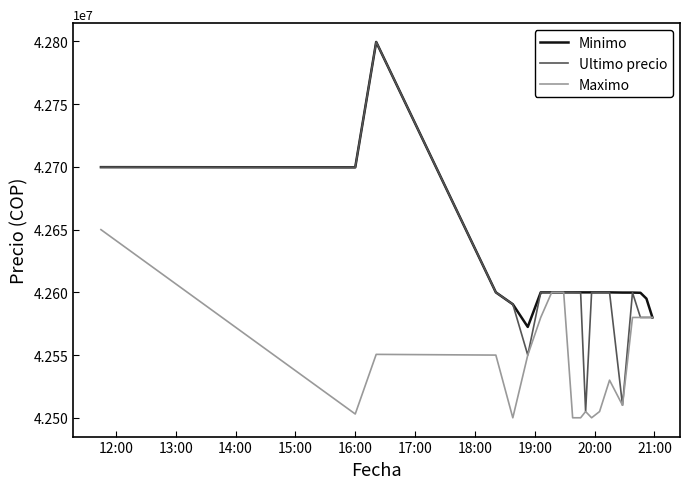

What is the smallest value displayed?

42500020.0